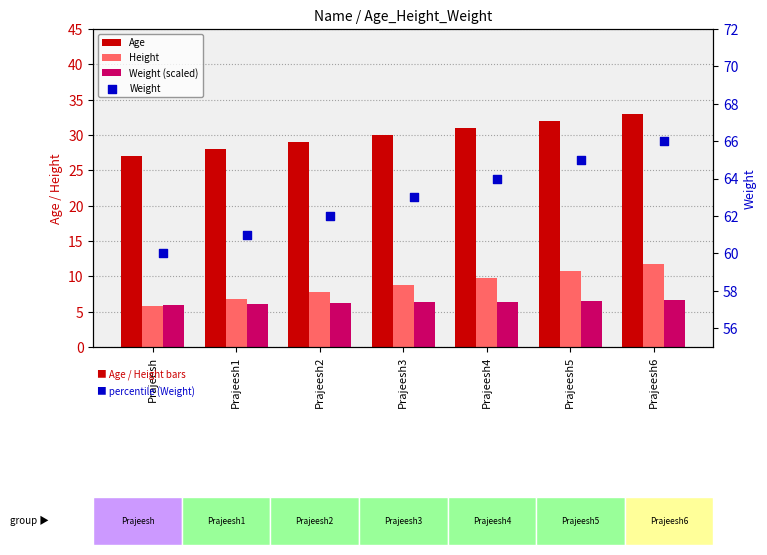

Which series has the widest spread of Y values?

Height